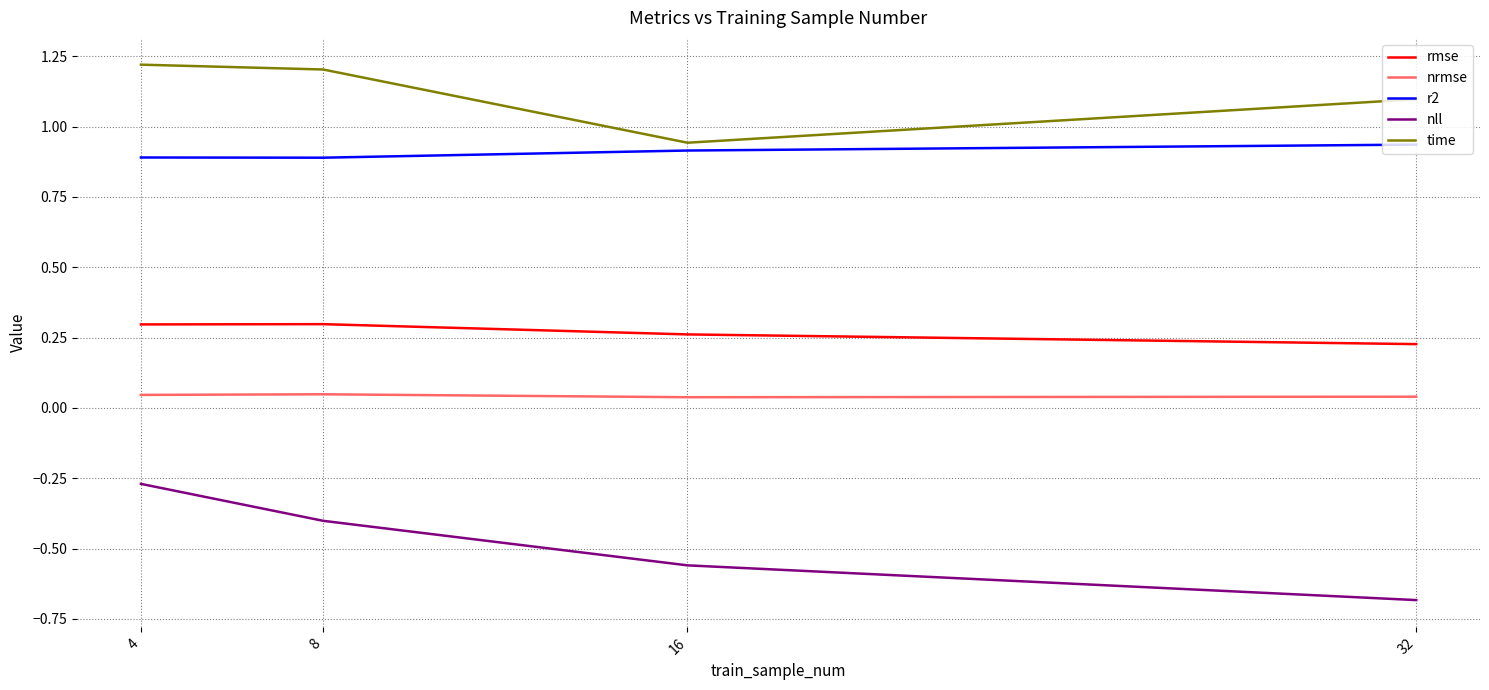

Is this an area chart (filled region under the line)?

No